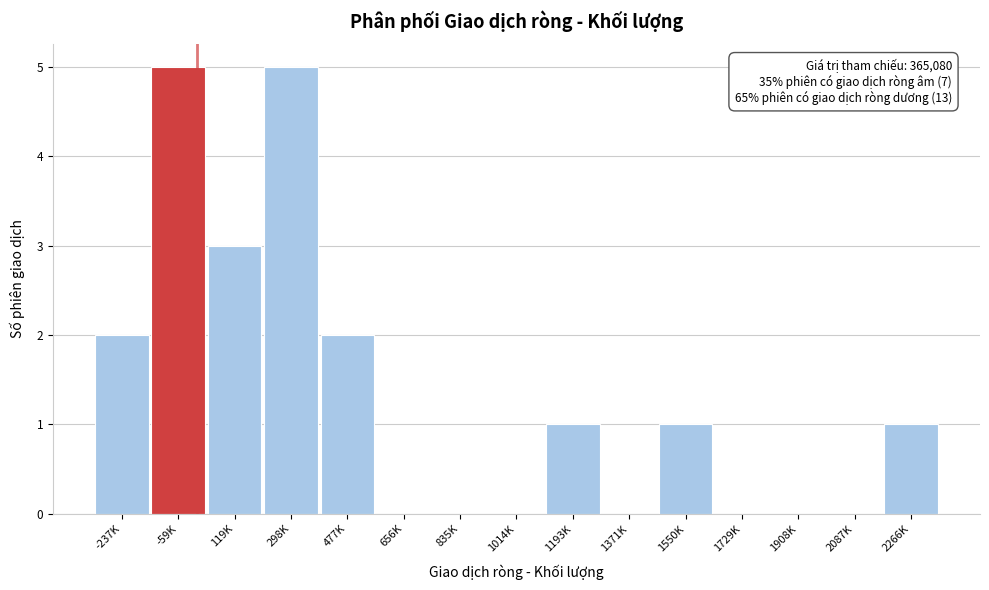

Reading right to left, extract all data points from this chart.

2266K=1	2087K=0	1908K=0	1729K=0	1550K=1	1371K=0	1193K=1	1014K=0	835K=0	656K=0	477K=2	298K=5	119K=3	-59K=5	-237K=2